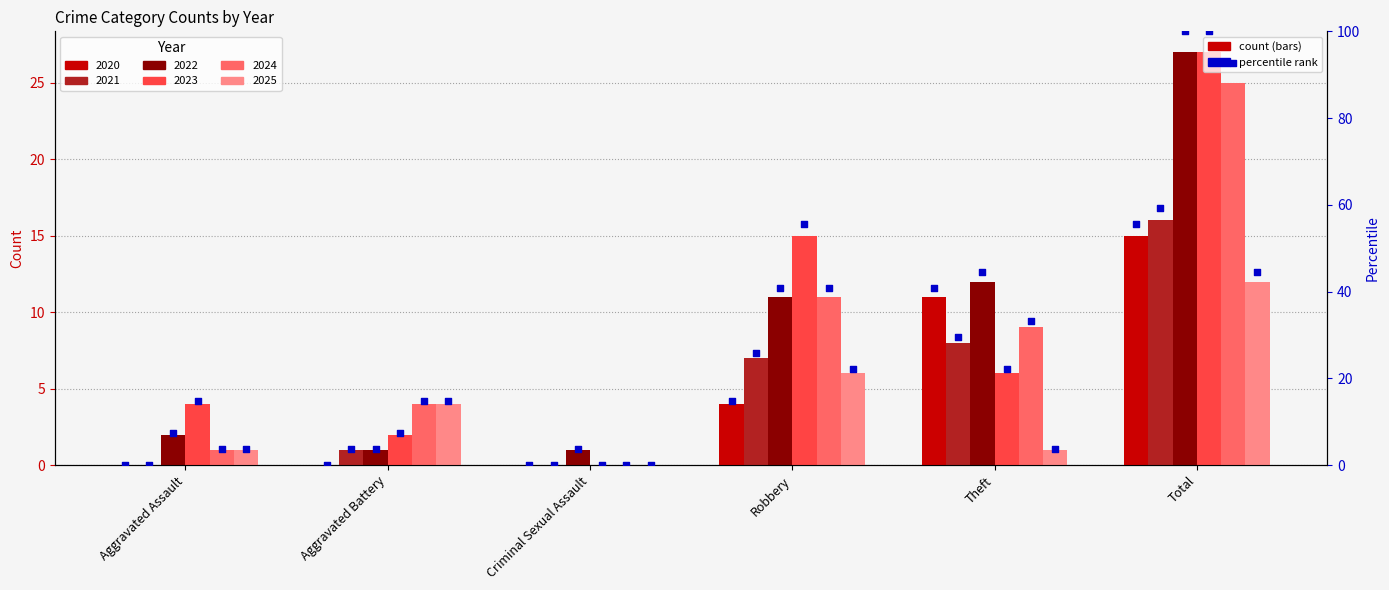

What is the change in value from Robbery to Theft?

+25.9